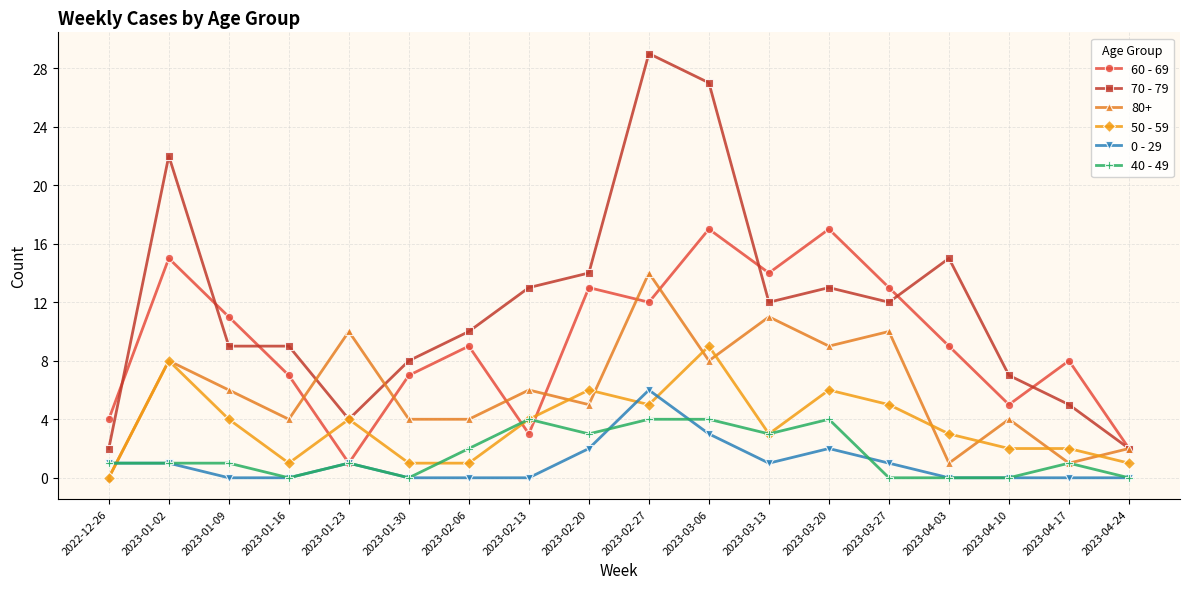

What is the value of the 50 - 59 point at the 3rd from the left?

4